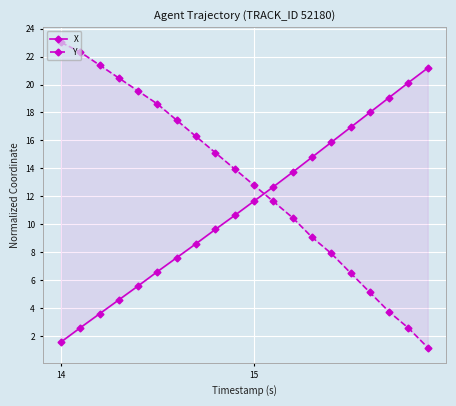

What is the value of the Y point at the 13th from the left?

10.5